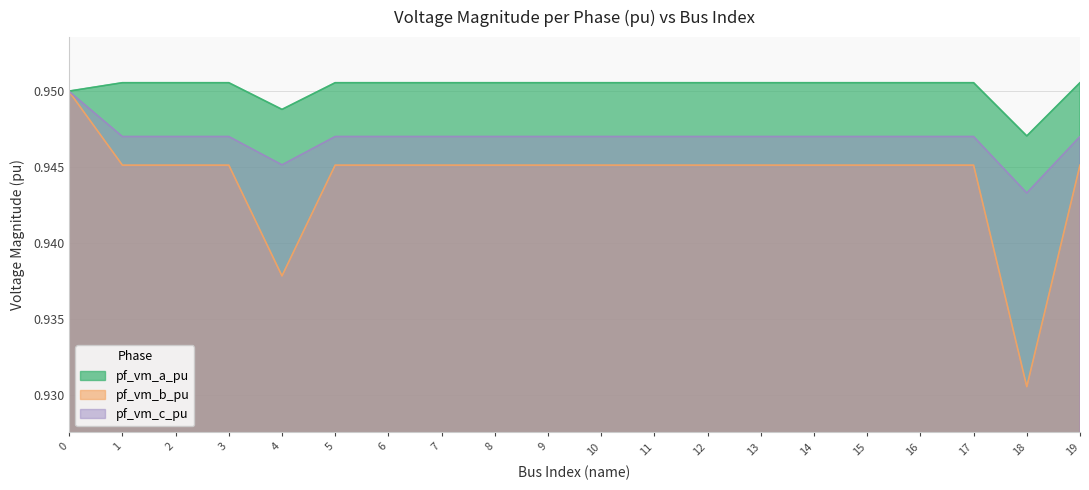

What is the total value across all series at 13?

2.8